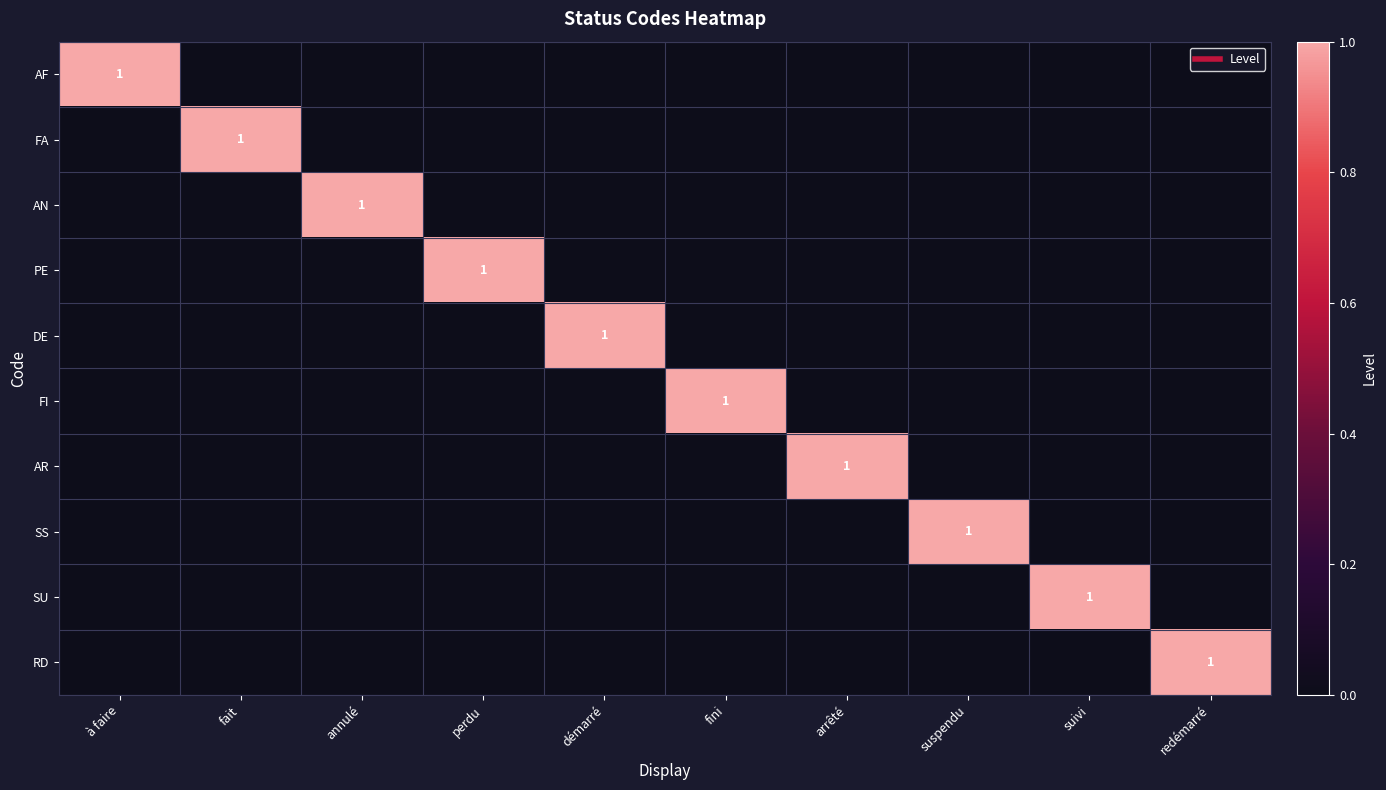

Which series changed the most between fini and redémarré?

FI